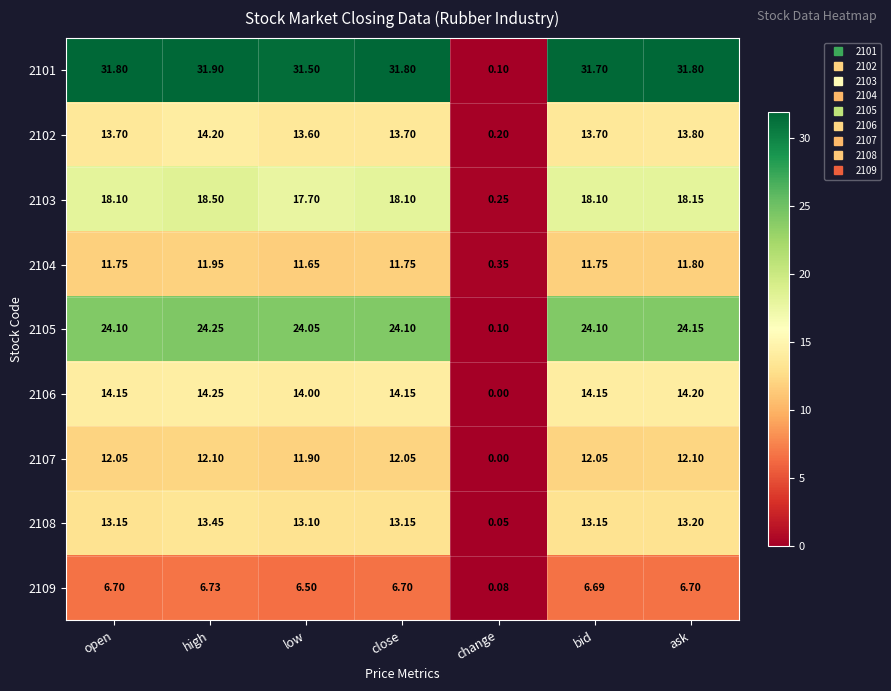

Is the value of 2104 at bid greater than the value of 2103 at low?

No